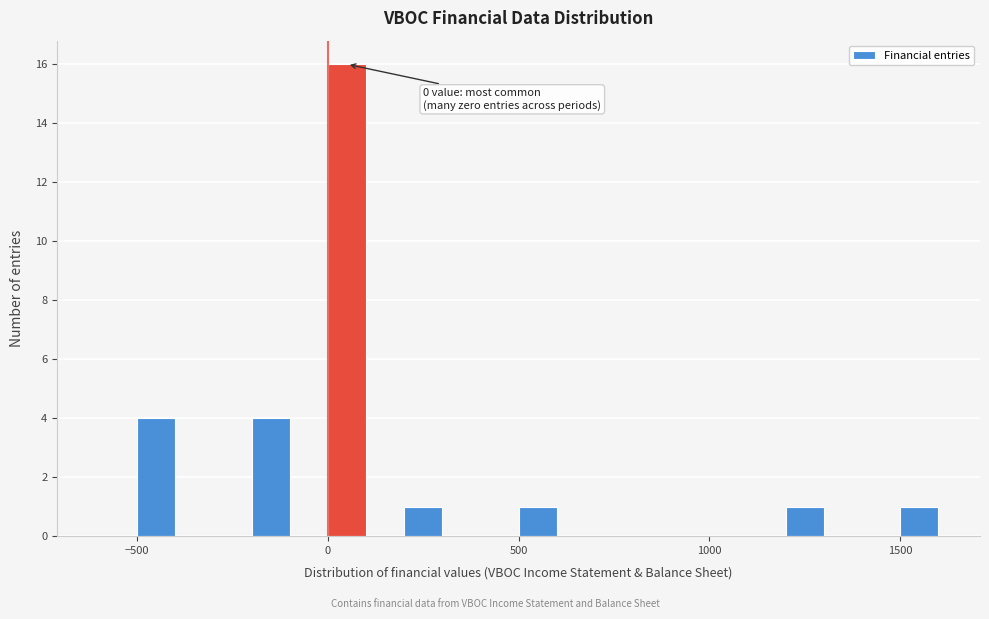

Read against the x-axis, roughly where is the centre of the tallest bar?

50